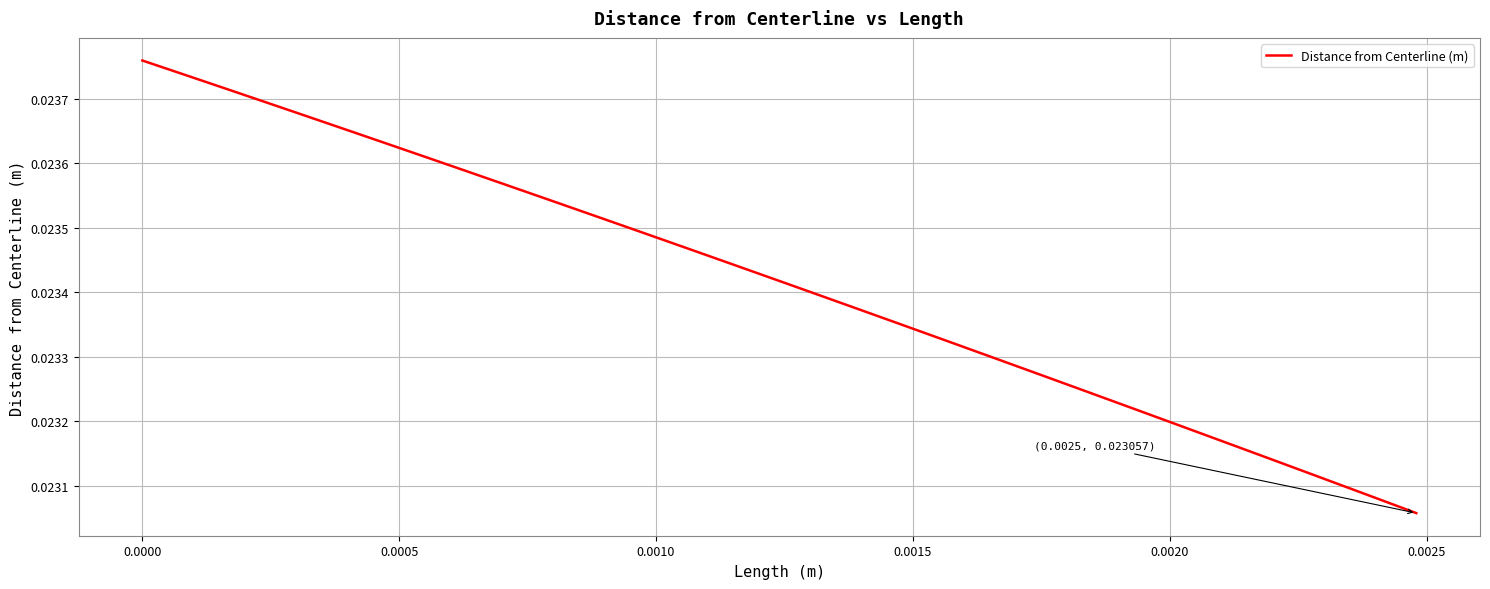

True or false: there are more than 2 points higher than both neighbors.

False